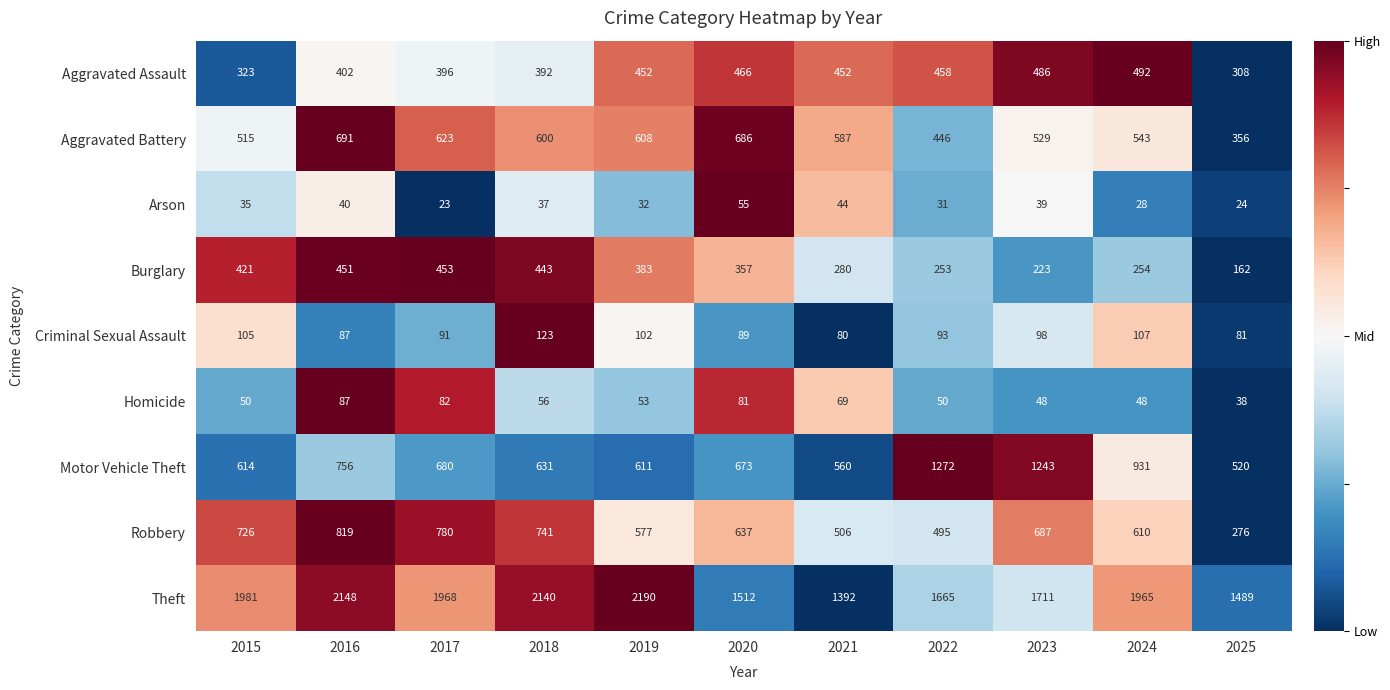

List the labels in order of Motor Vehicle Theft value, largest first.

2022, 2023, 2024, 2016, 2017, 2020, 2018, 2015, 2019, 2021, 2025